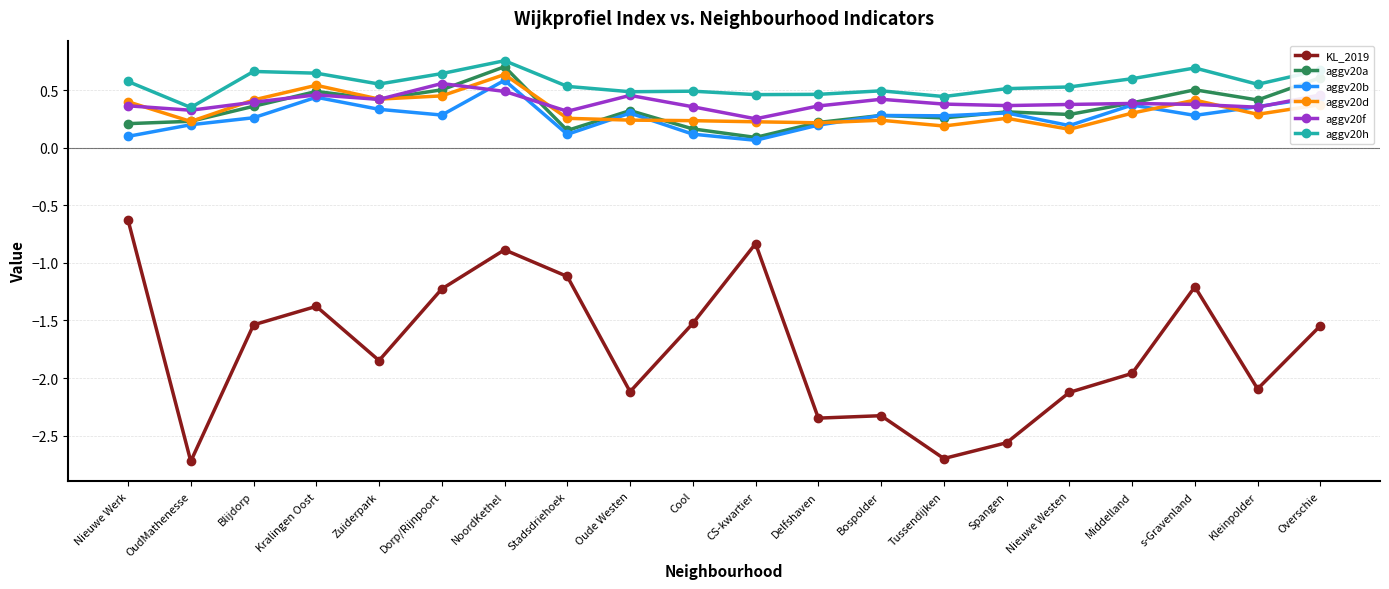

Between Dorp/Rijnpoort and Middelland, which series saw the biggest shift?

KL_2019